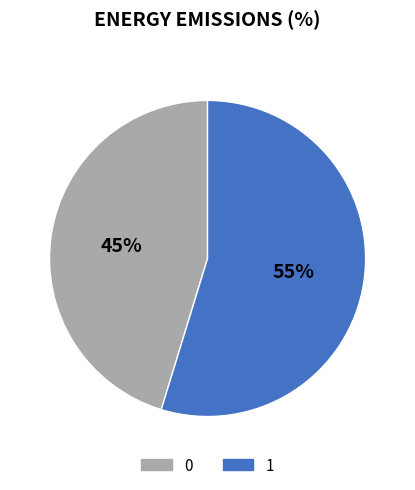

Which has a higher value, 1 or 0?

1